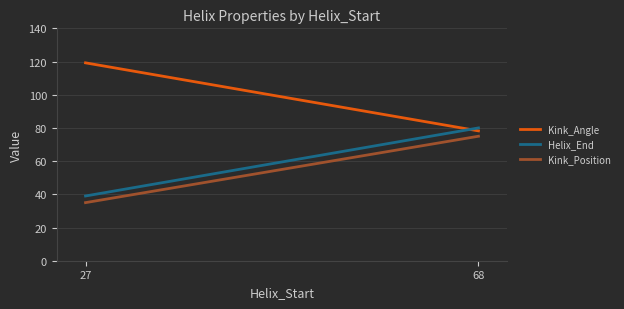

Is the value of Kink_Angle at 68 greater than the value of Kink_Position at 27?

Yes